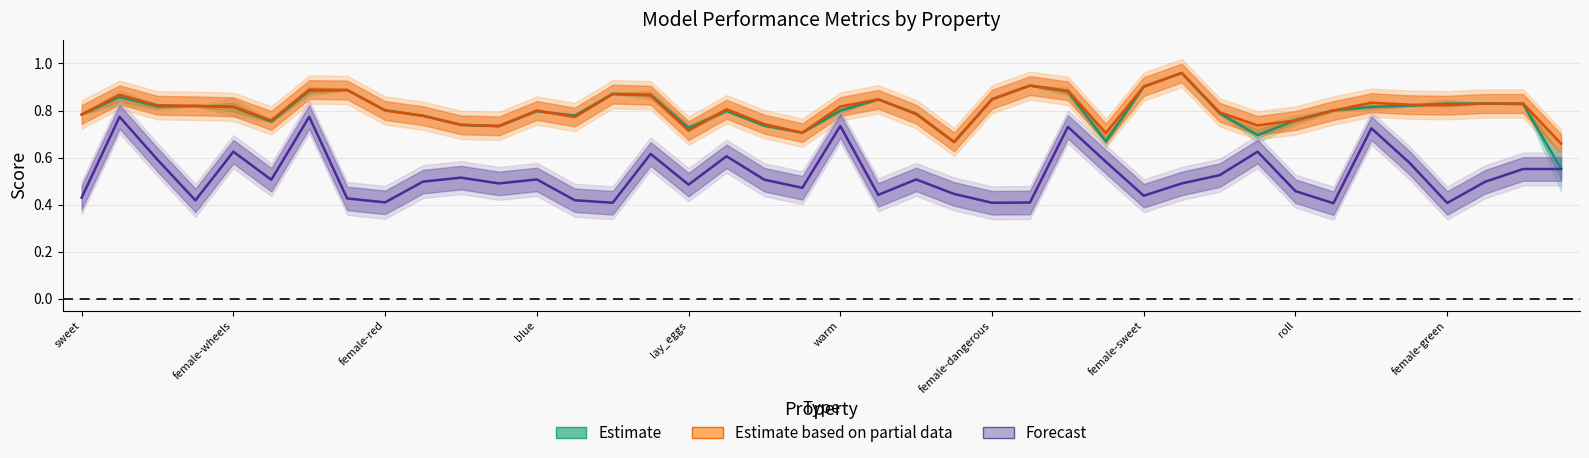

The value of Estimate (p / r / f1_weighted) at female-red is 0.5. True or false?

False